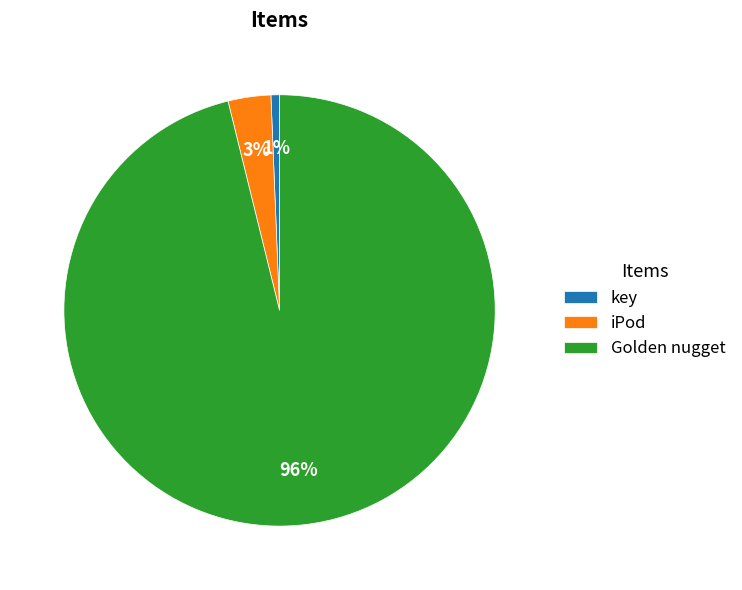

Which category has the biggest portion of the pie?

Golden nugget